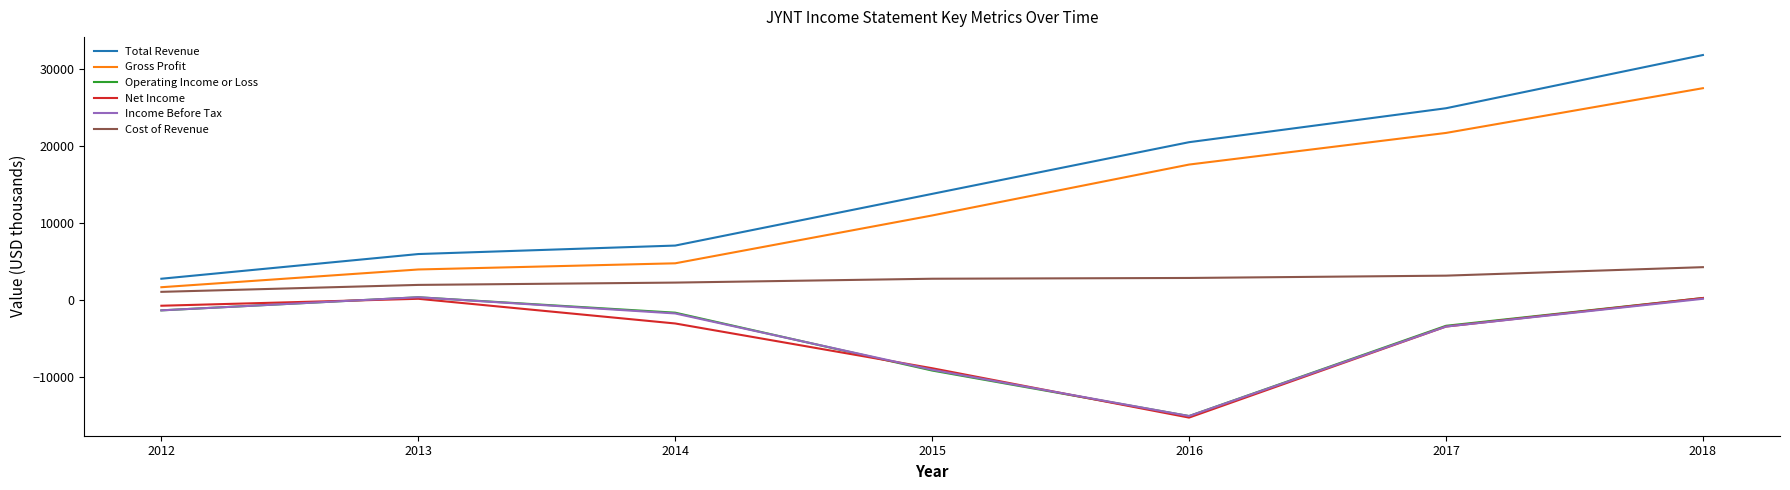

True or false: Total Revenue has a value of 34803 at 2017.

False